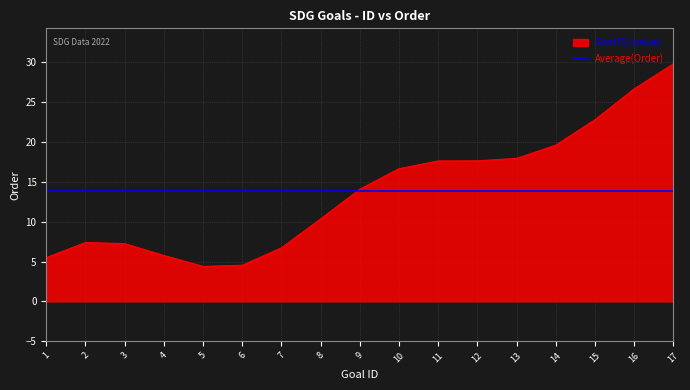

How many lines are shown in the chart?

2